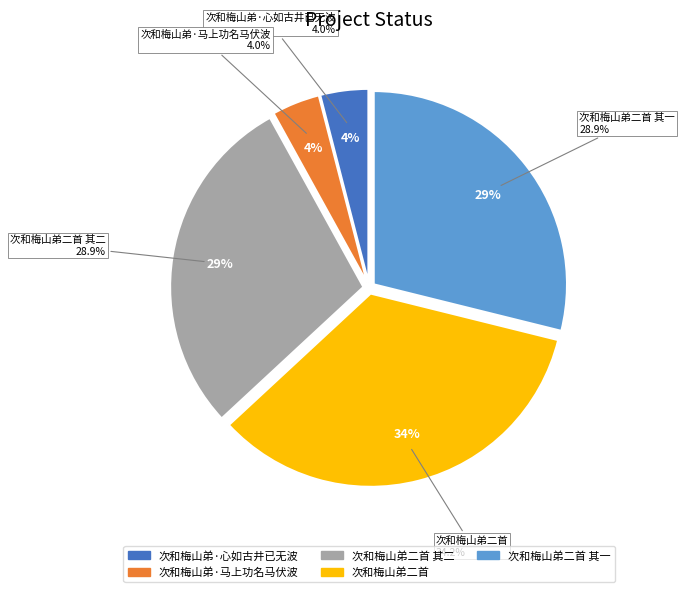

How many segments does this pie chart have?

5